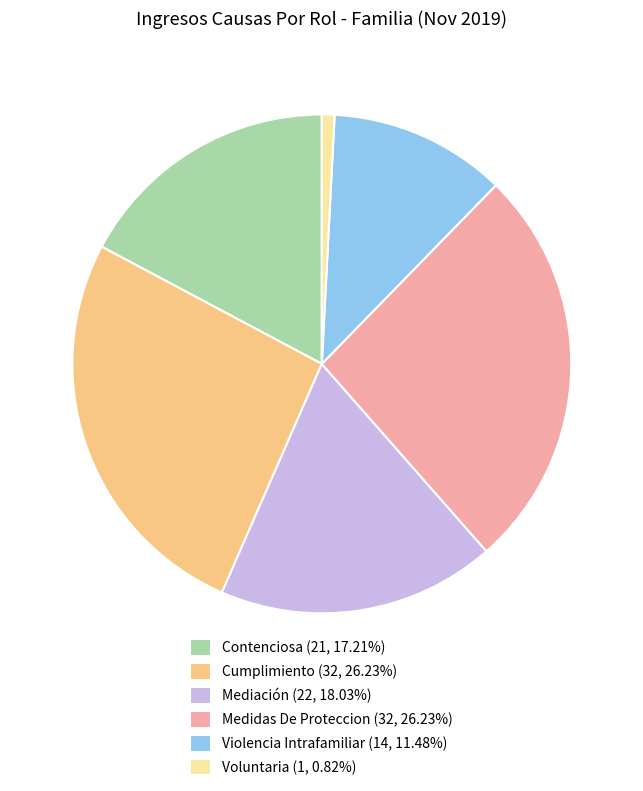

True or false: Cumplimiento accounts for 26% of the total.

True